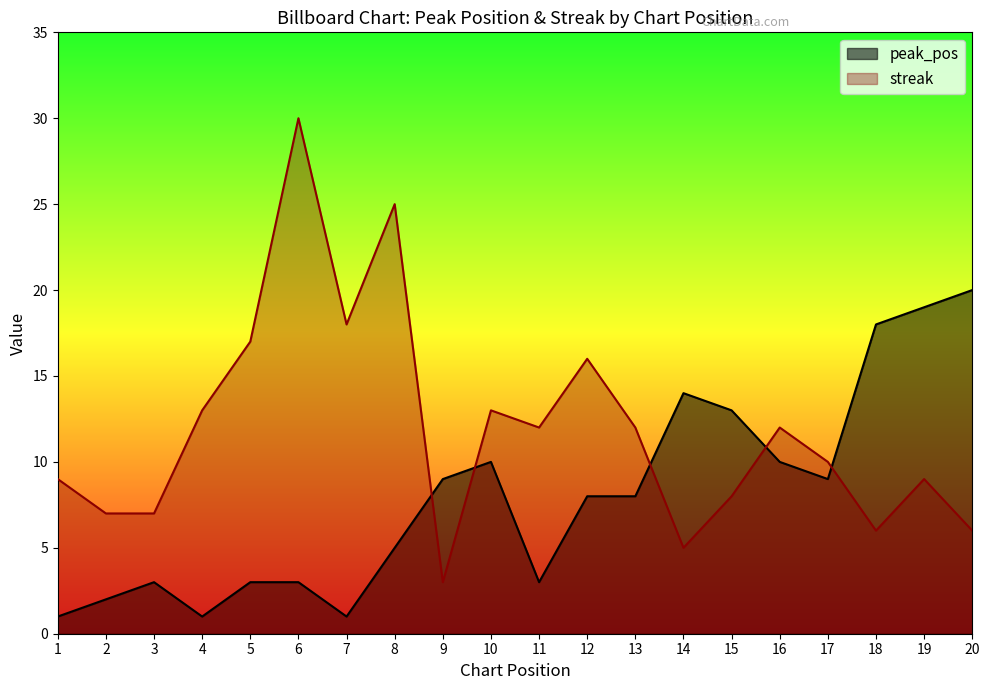

Which series has the largest range (max minus min)?

streak